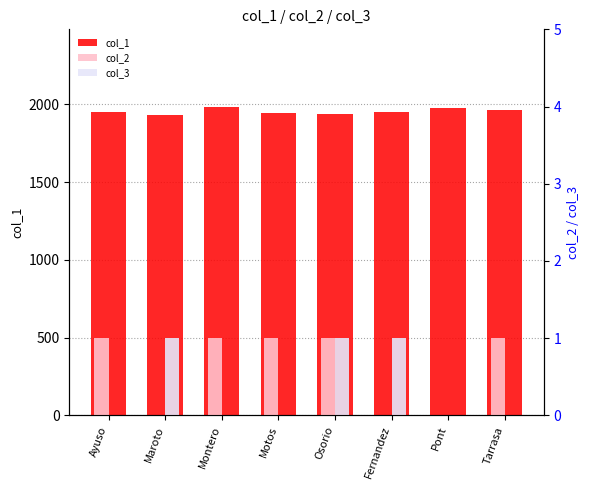

At which category does the chart reach its minimum across all series?

Maroto